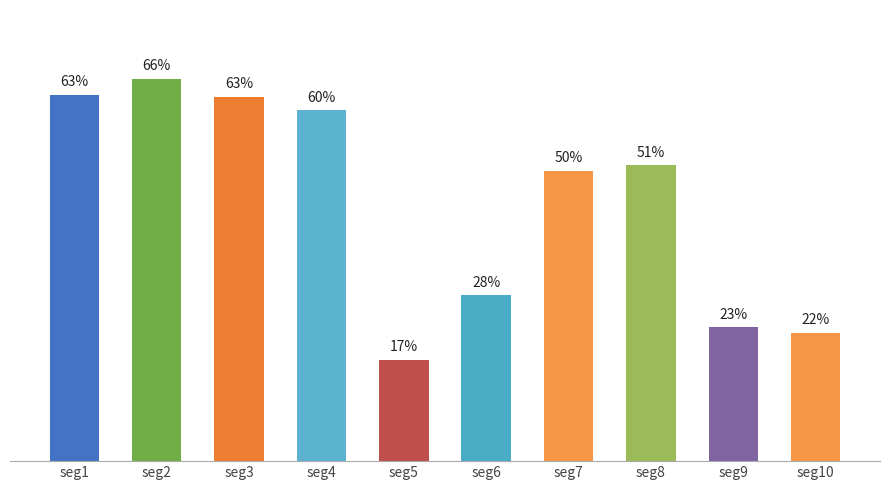

The value at seg7 is 0.7. True or false?

False